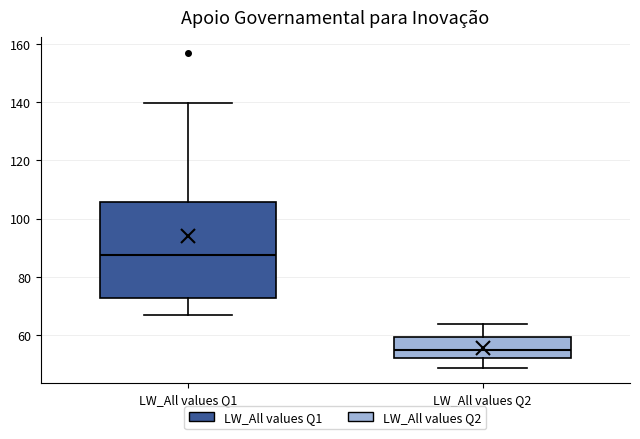

Reading left to right, read every box against the y-axis: the position of its median line, the range the box covers, and the ends of its whiskers. The values are not printed on the chart, so give them approximately, as read against the axis.

LW_All values Q1: median 88, box 72 to 106, whiskers 66 to 140
LW_All values Q2: median 54, box 52 to 60, whiskers 48 to 64